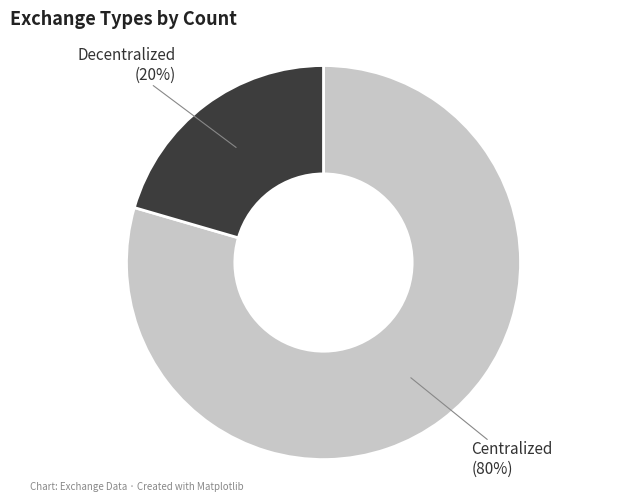

Is the sum of Decentralized and Centralized greater than half?

Yes